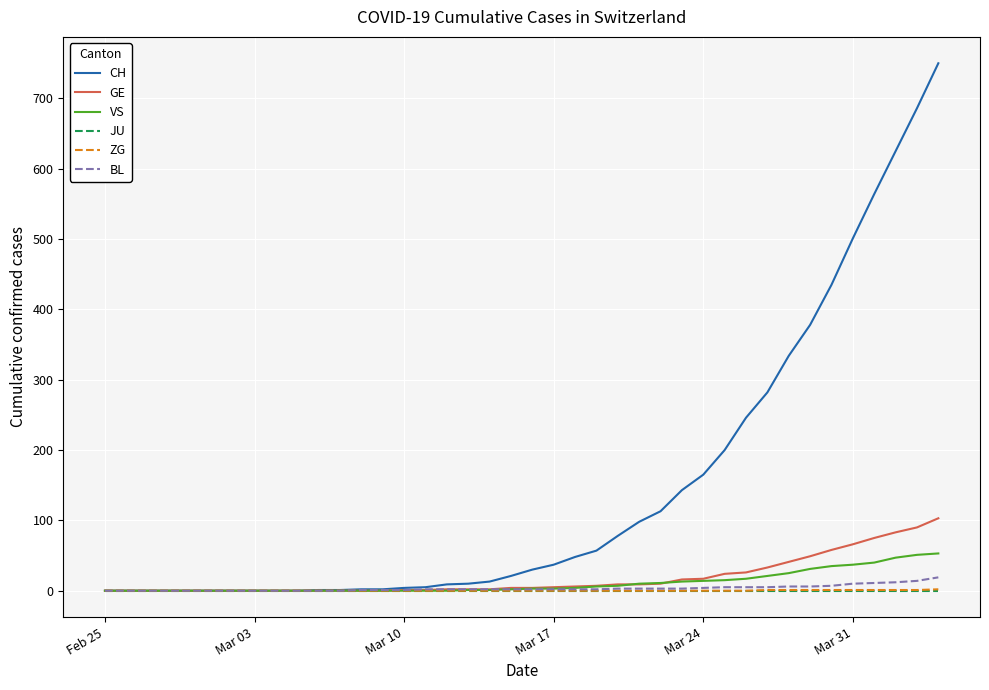

What is the maximum value shown in the chart?

750